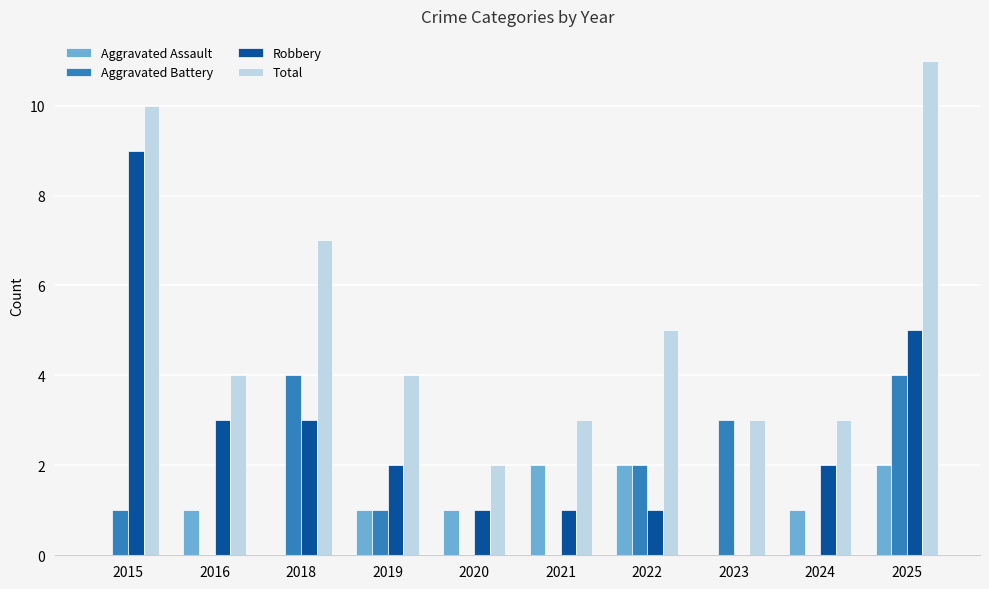

What is the sum of the Total values at 2020 and 2025?

13